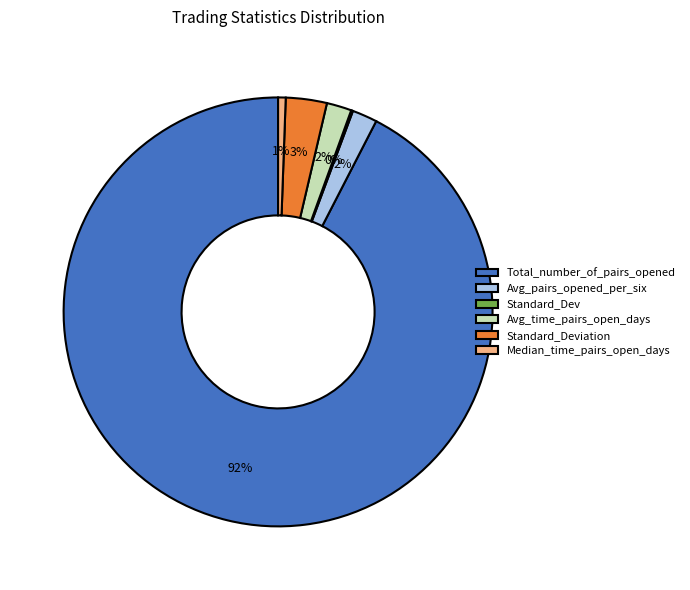

What is the largest slice in the pie chart?

Total_number_of_pairs_opened